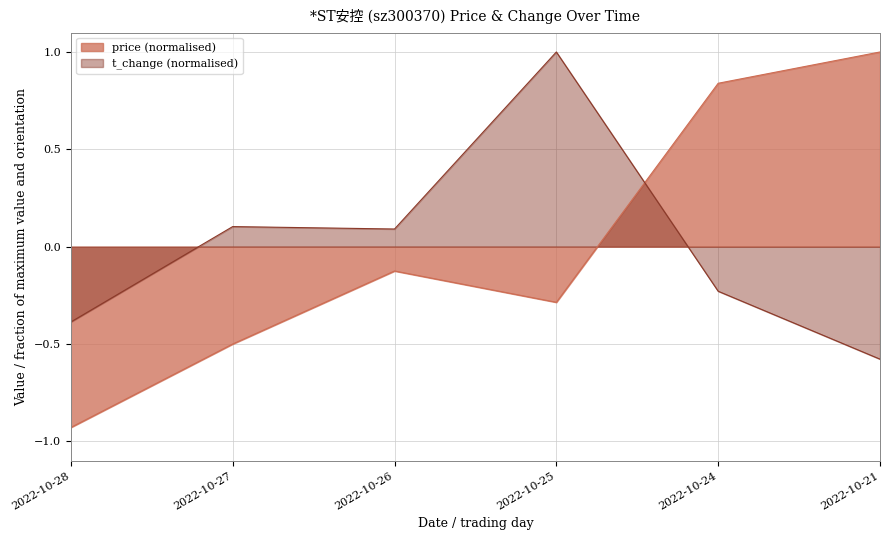

Where does the t_change series first go above 0?

2022-10-27